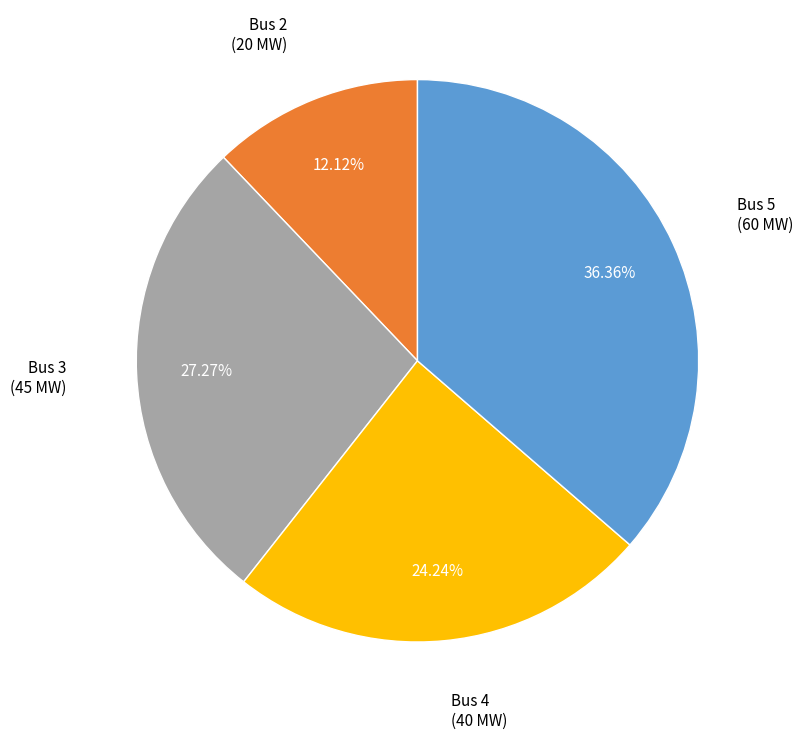

To the nearest percent, what is the average slice percentage?

25%